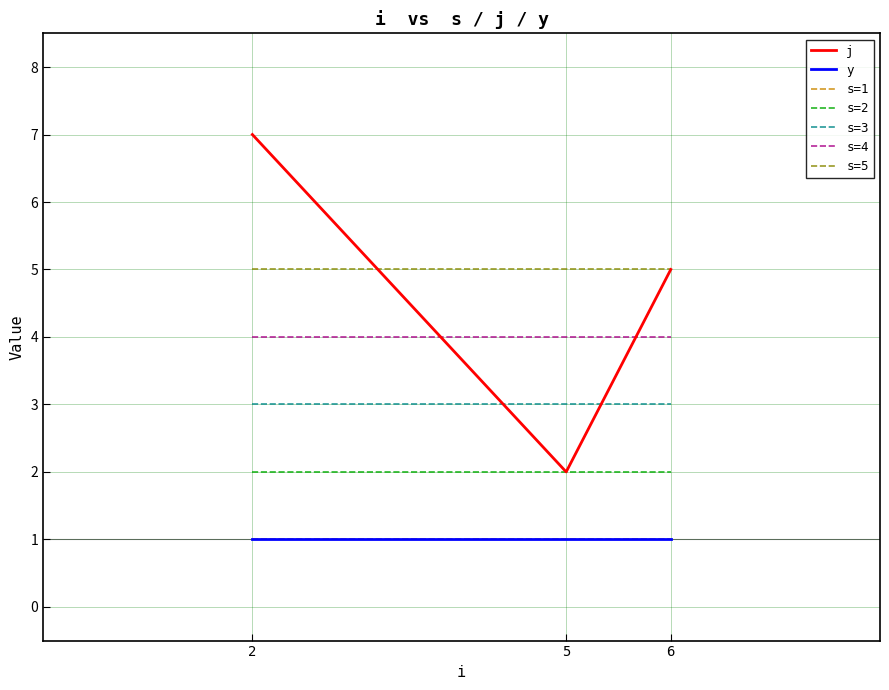

Is this an area chart (filled region under the line)?

No